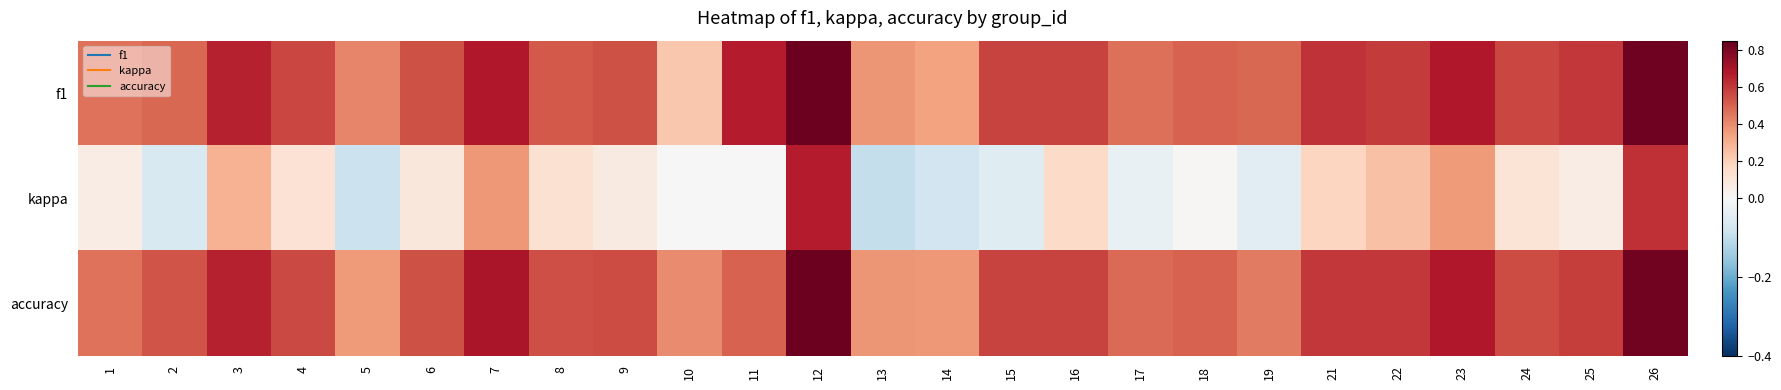

What is the maximum value shown in the chart?

0.8